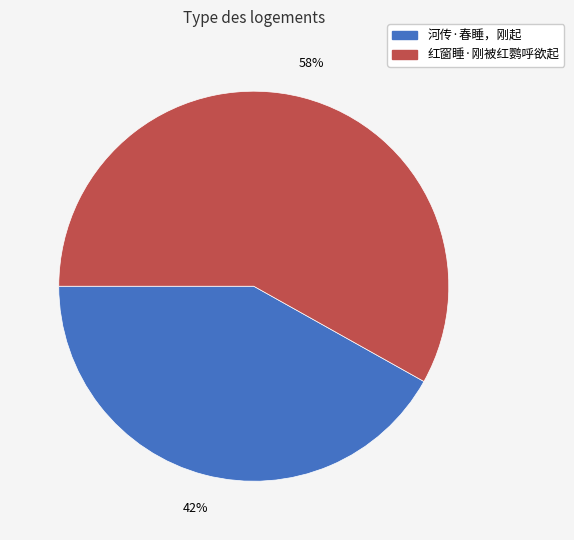

Count the number of slices in the pie.

2